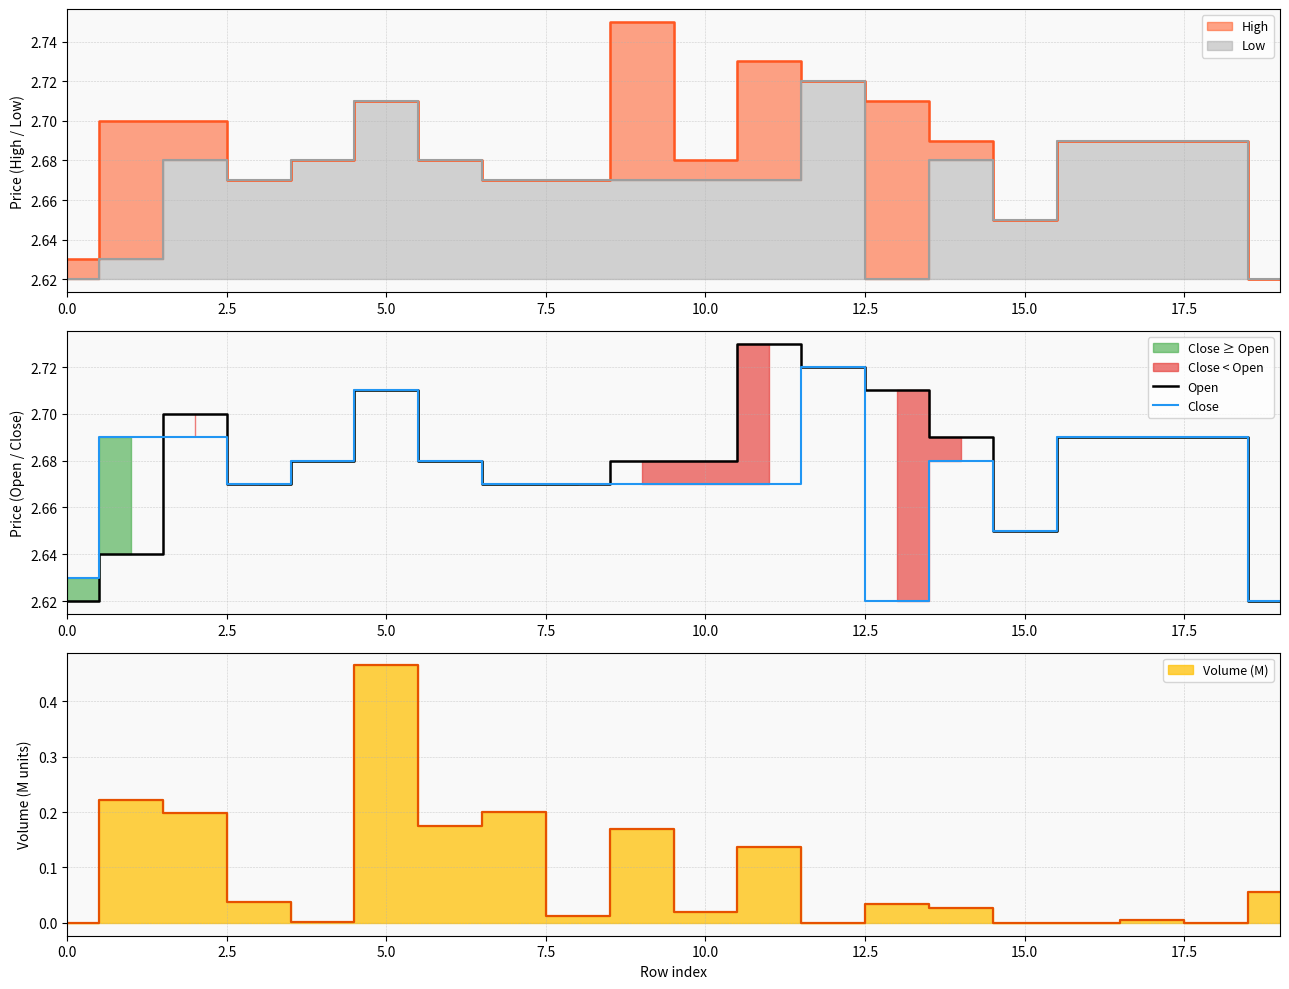

Rank the series at 19 from highest to lowest value.

Open, Close